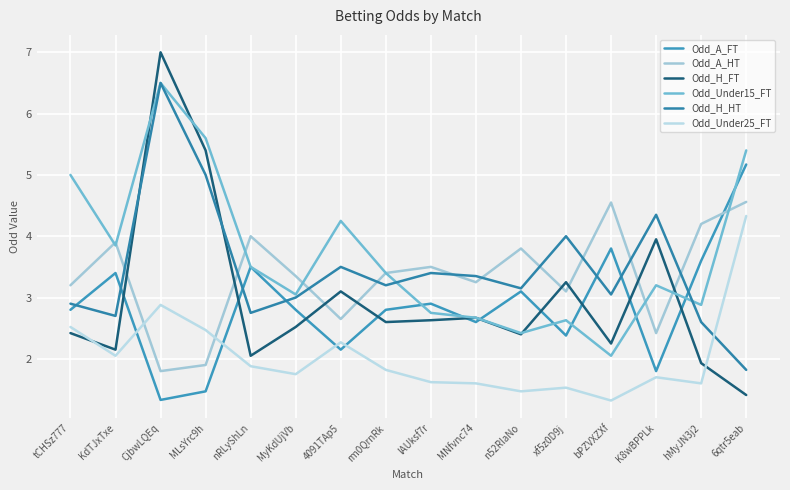

The Odd_A_HT series shows 3.2 at MNfvnc74. True or false?

True